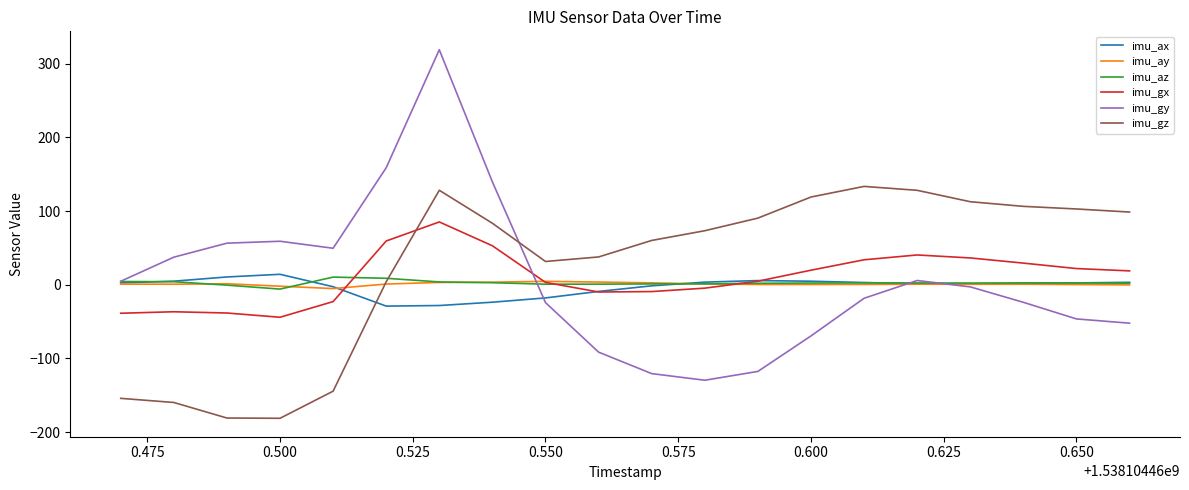

What is the greatest value displayed?

319.1